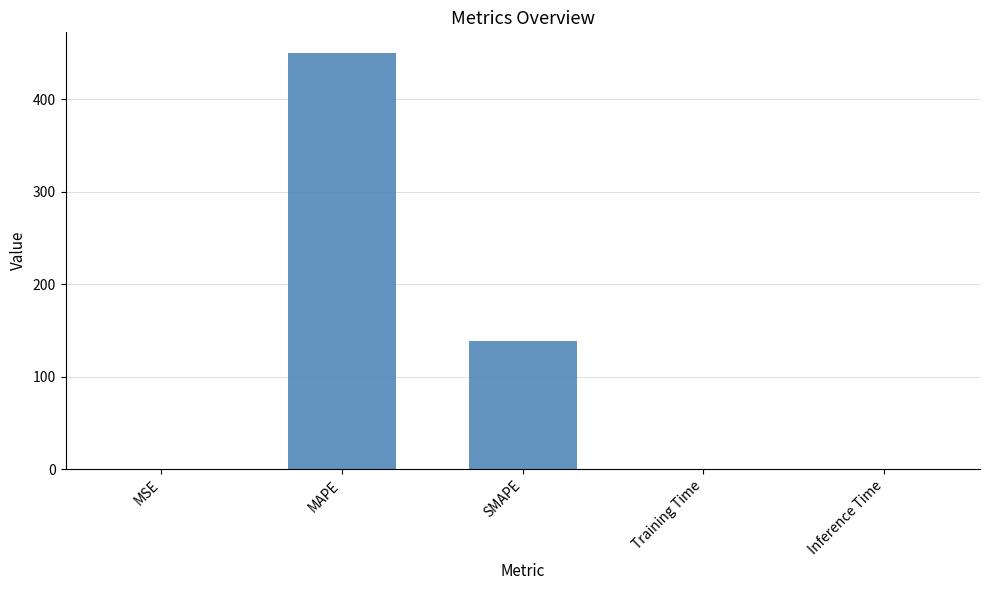

Are the bars grouped side by side (vs. stacked)?

No